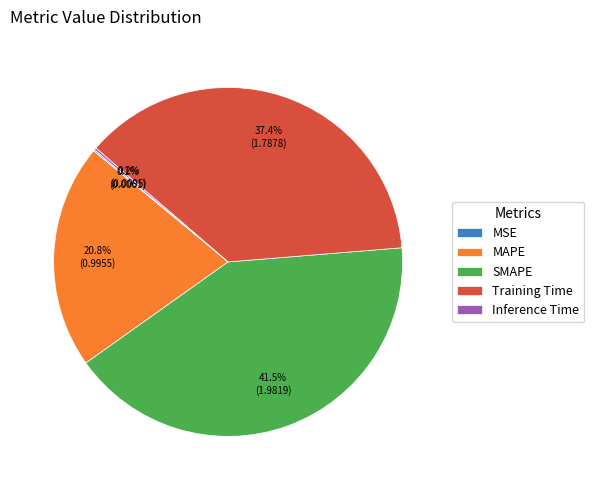

How much of the chart is everything except SMAPE?

58.5%